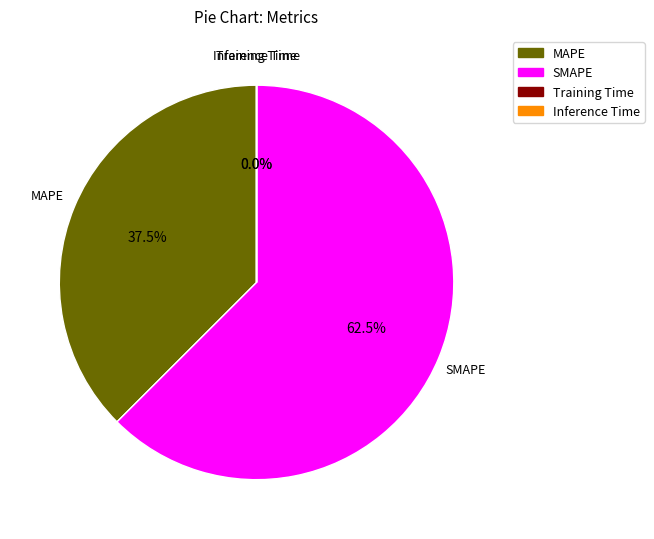

Is there a majority slice in this chart?

Yes